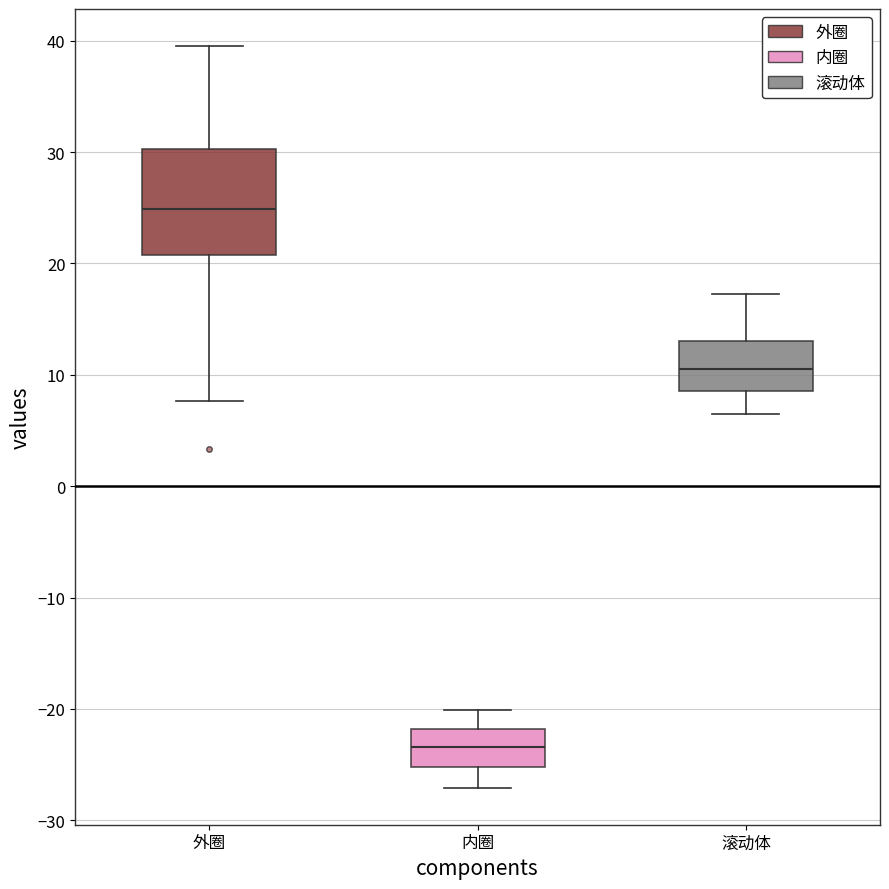

Which box has the highest median line?

外圈